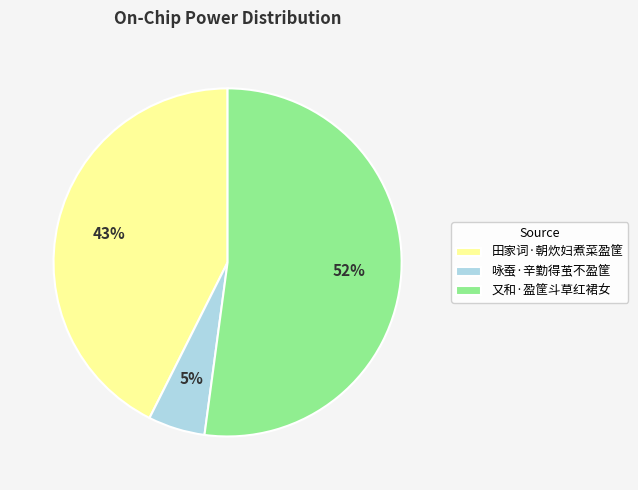

Rank the categories by value from highest to lowest.

又和·盈筐斗草红裙女, 田家词·朝炊妇煮菜盈筐, 咏蚕·辛勤得茧不盈筐